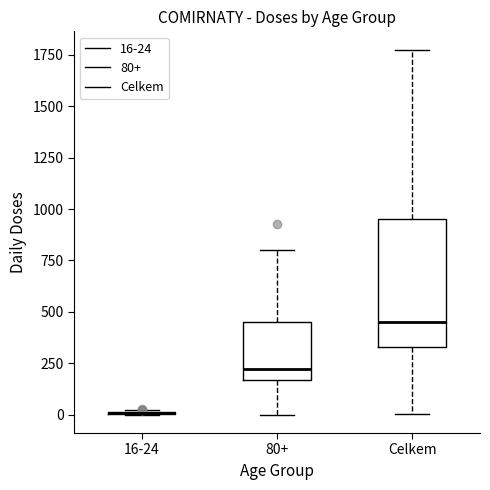

Where is the lower edge of the box for 80+ on the y-axis? The values are not printed on the chart, so give them approximately, as read against the axis.

150